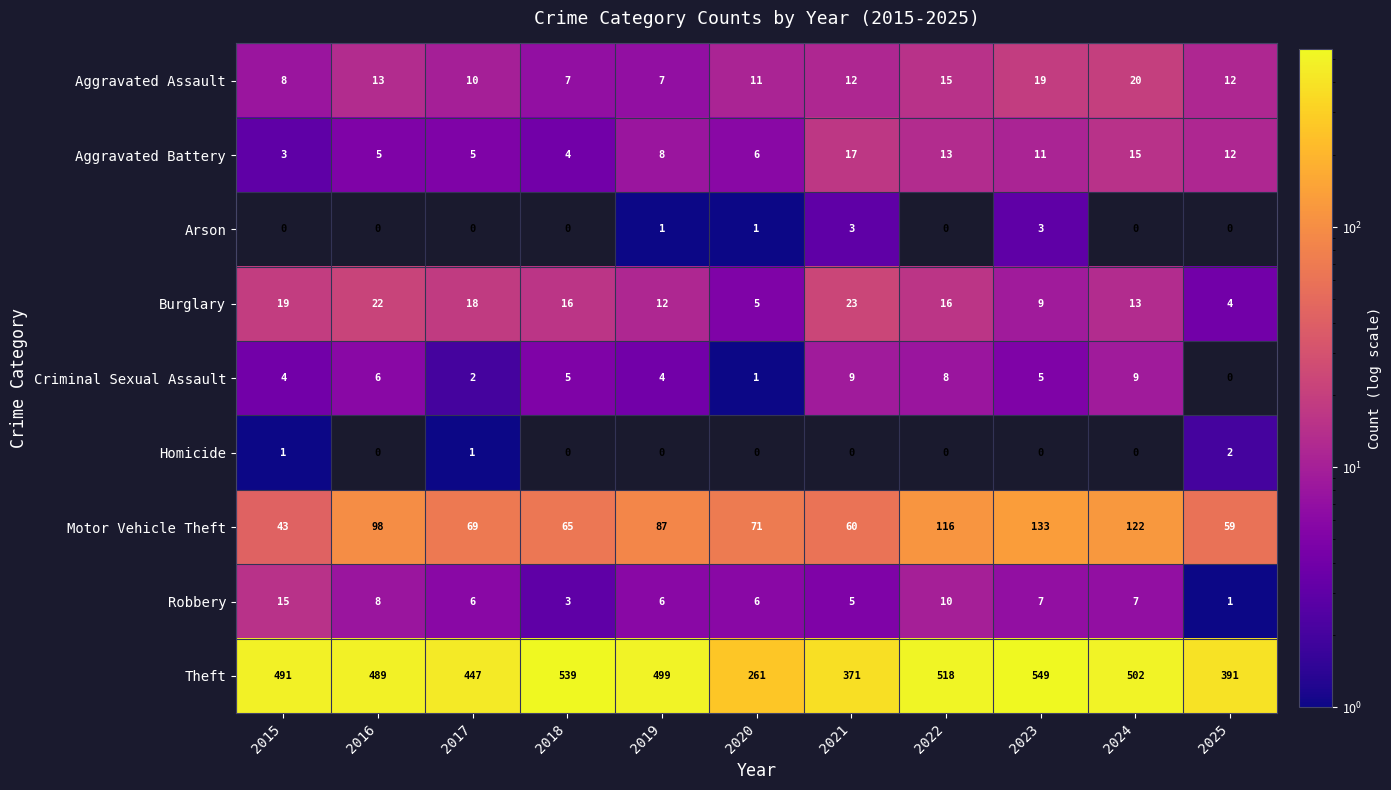

What is the spread (max minus min) of values at 2019?

499